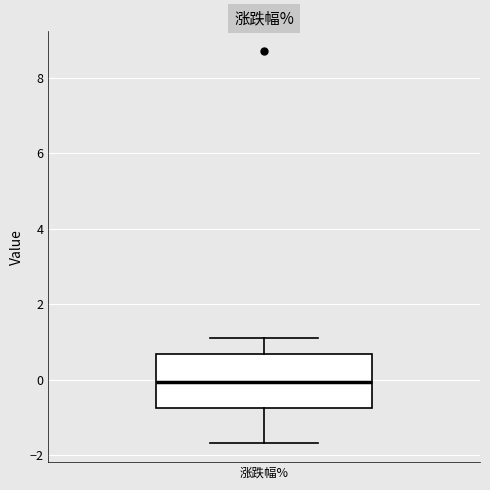

Transcribe this box plot: give where the median line is, the range the box spans, and where the two whiskers end, as read against the y-axis. The values are not printed on the chart, so give them approximately, as read against the axis.

median 0.0, box -0.8 to 0.6, whiskers -1.6 to 1.2